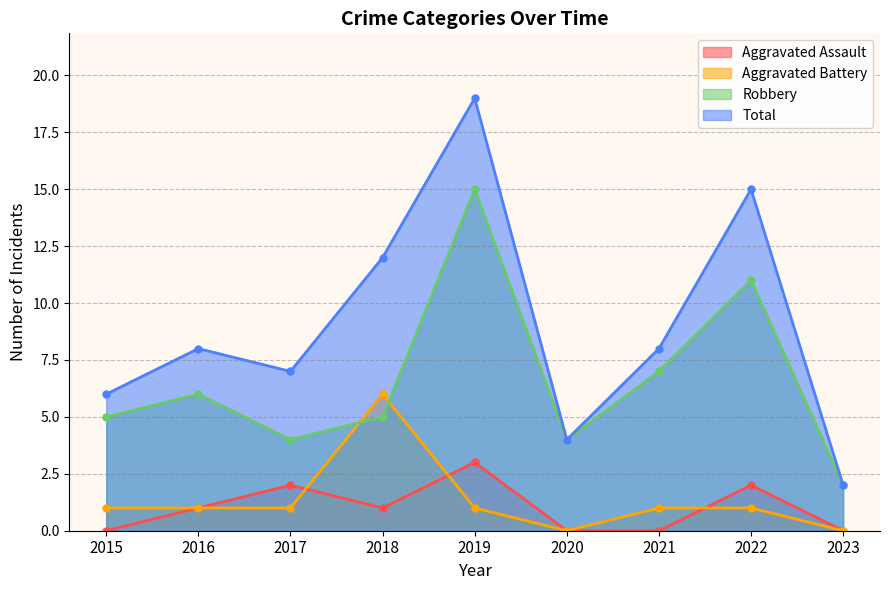

Which series has the largest range (max minus min)?

Total